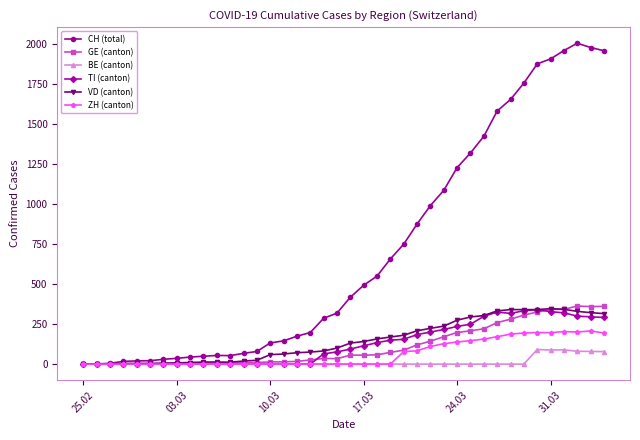

Which series has the largest range (max minus min)?

CH (total)